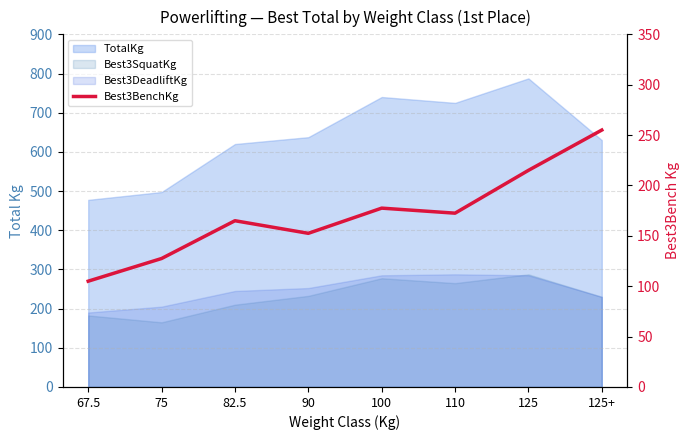

What is the value of the 6th point from the left?

172.5